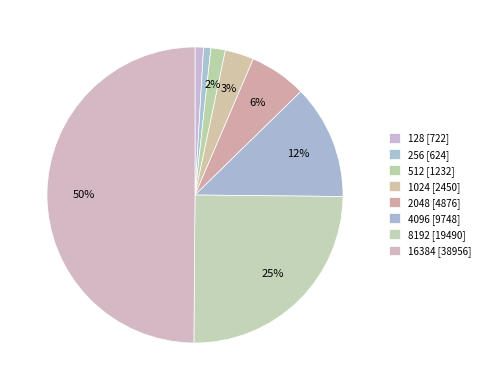

Is there any slice that represents more than half of the pie?

No